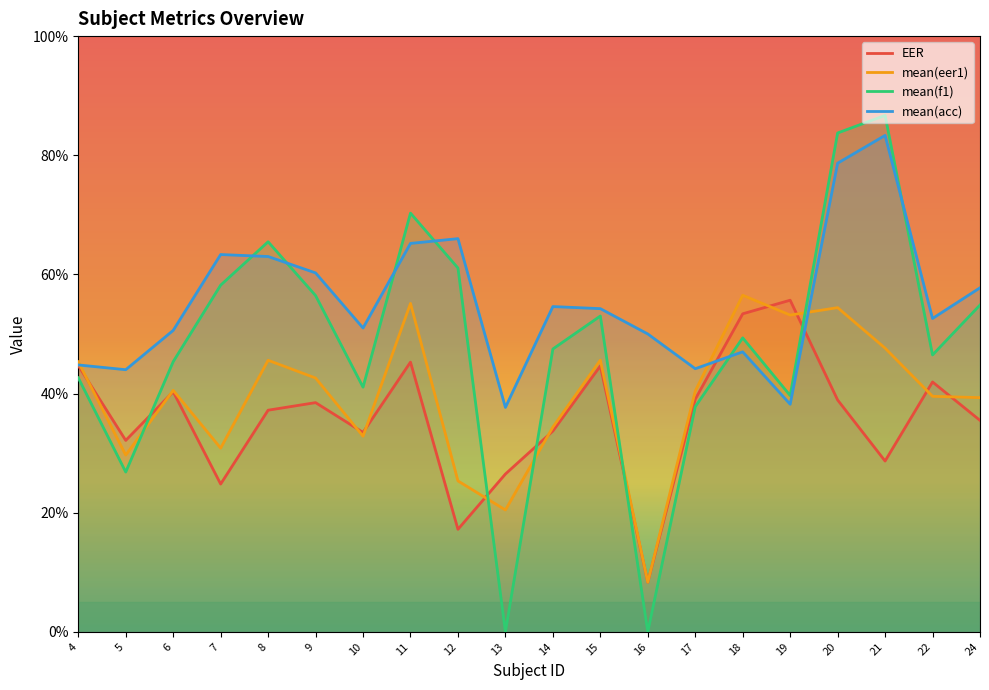

The value of mean(acc) at 22 is 52.6. True or false?

True